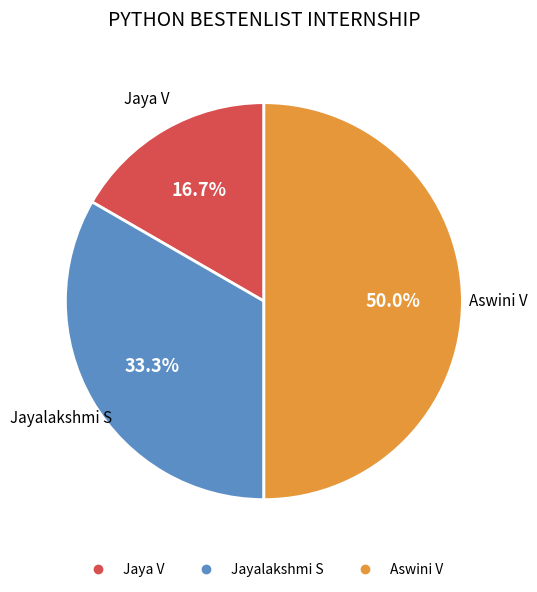

Which category has the smallest portion of the pie?

Jaya V